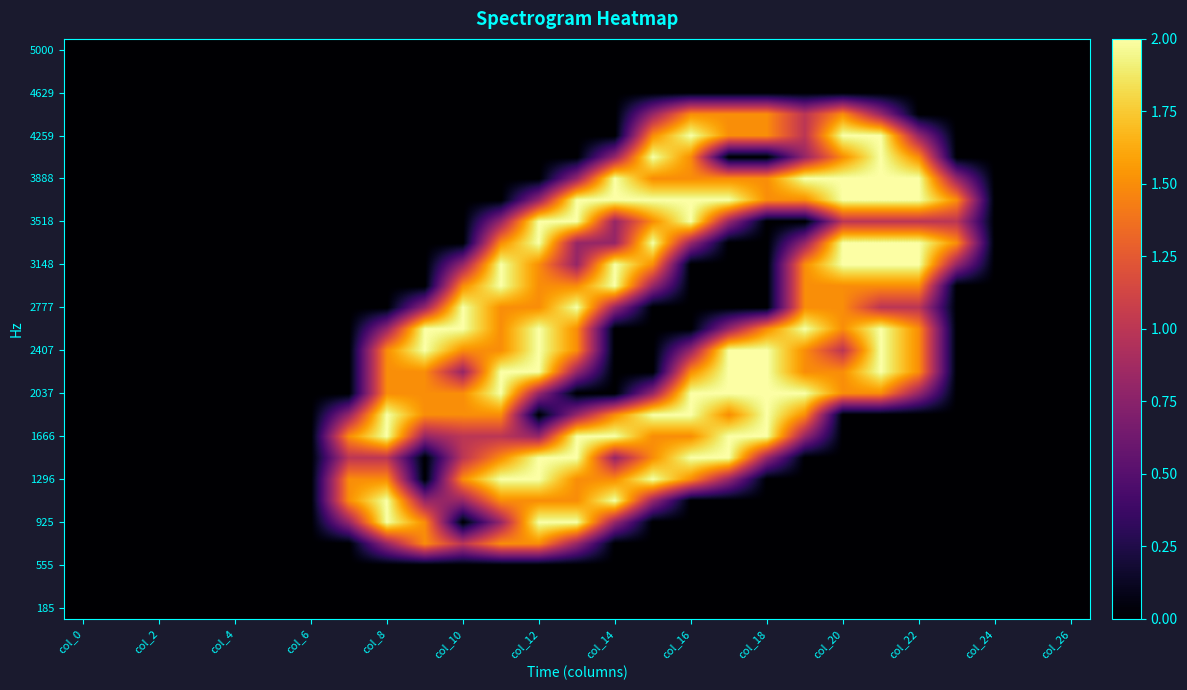

Count the number of data series in this chart.

27